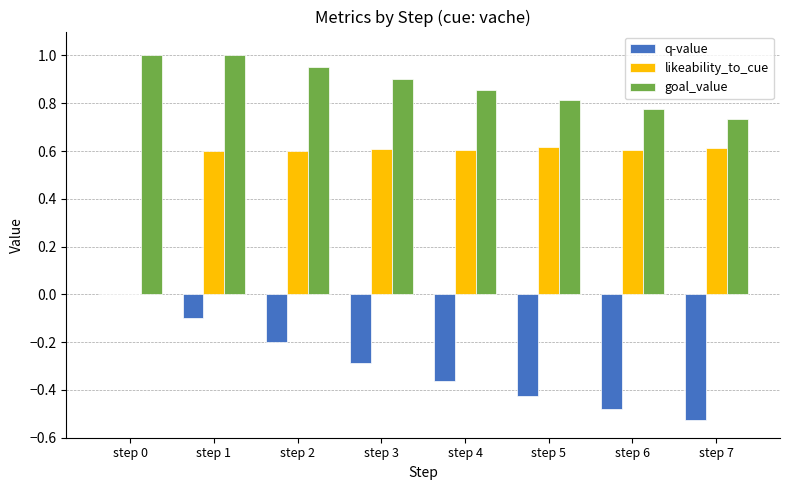

What is the highest value of the goal_value series?

1.0